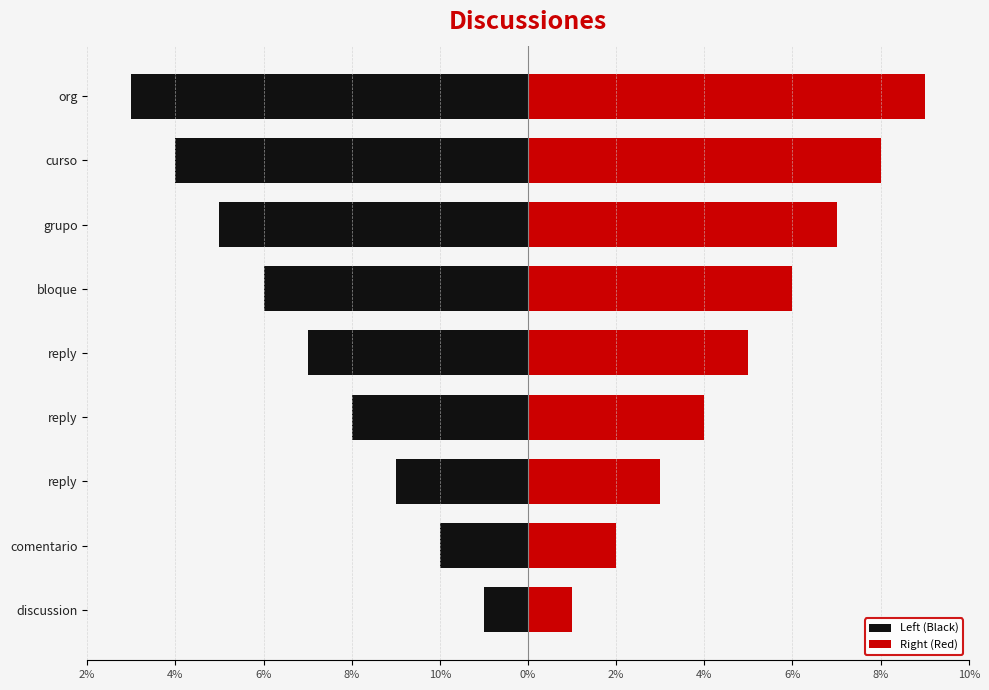

What is the sum of the Right (Red) values at reply and org?

13